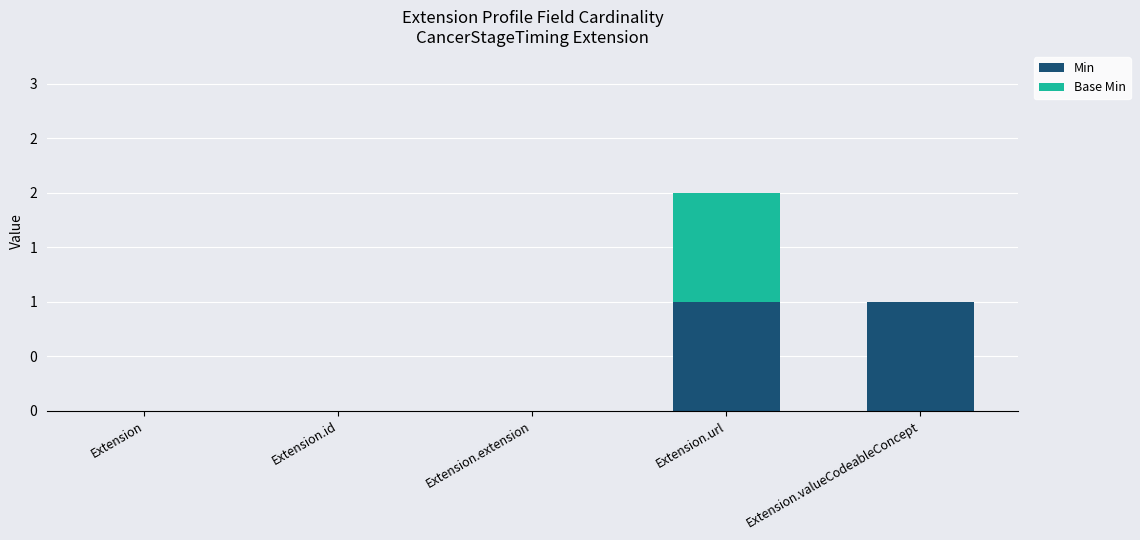

The Min series shows 0 at Extension.id. True or false?

True